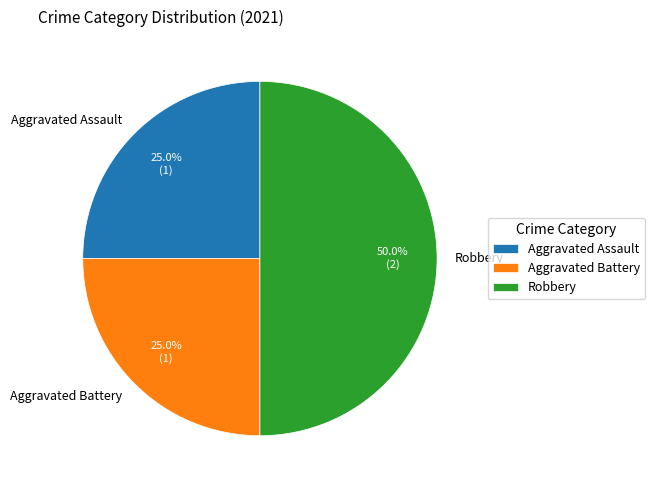

What percentage do Robbery and Aggravated Assault together represent?

75.0%